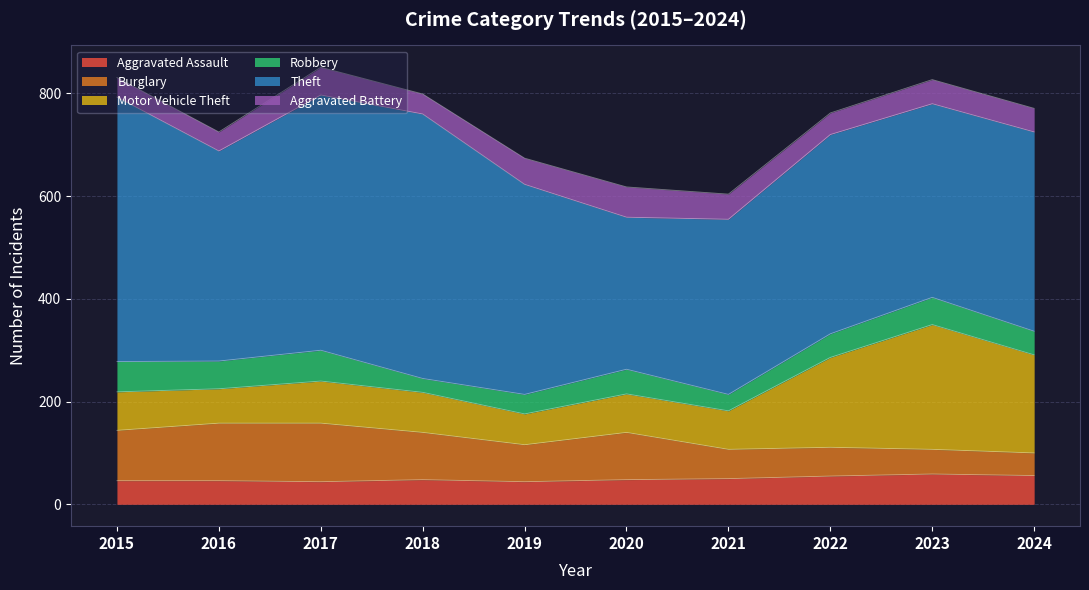

What is the difference between the second highest and second lowest values in the Robbery series?

27